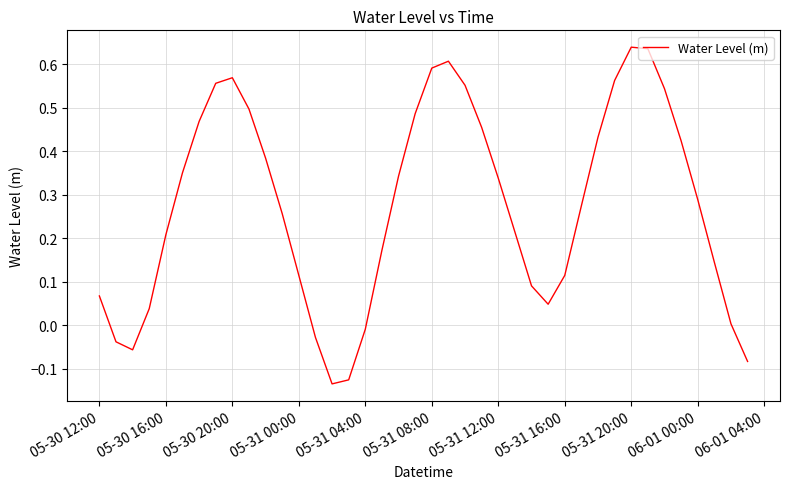

What is the difference between the maximum and minimum values?

0.8